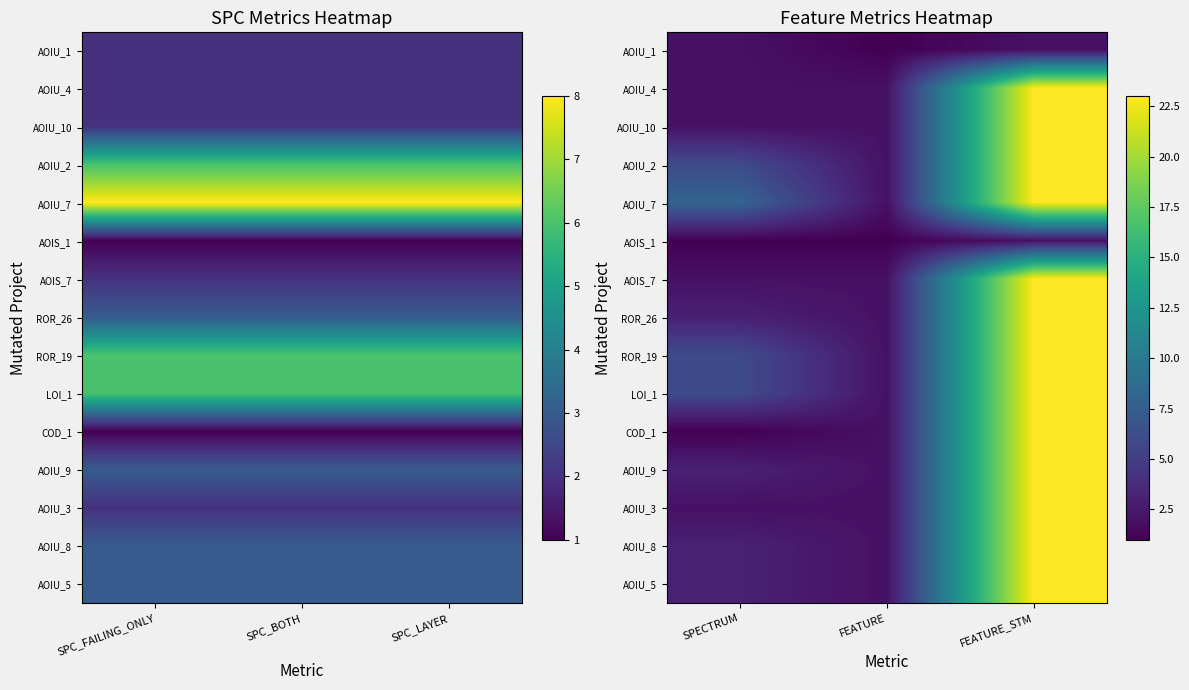

Is it true that ROR_19 equals 5 at FEATURE_STM?

False